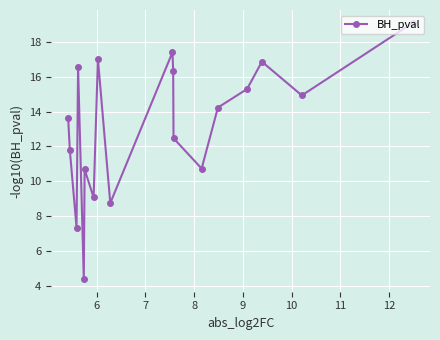

True or false: the data has more than 2 interior local peaks.

True